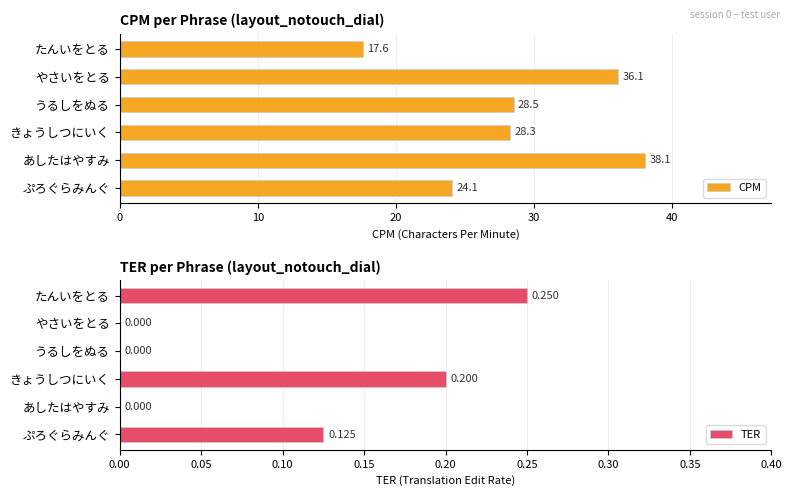

The value of TER at やさいをとる is 0.0. True or false?

True